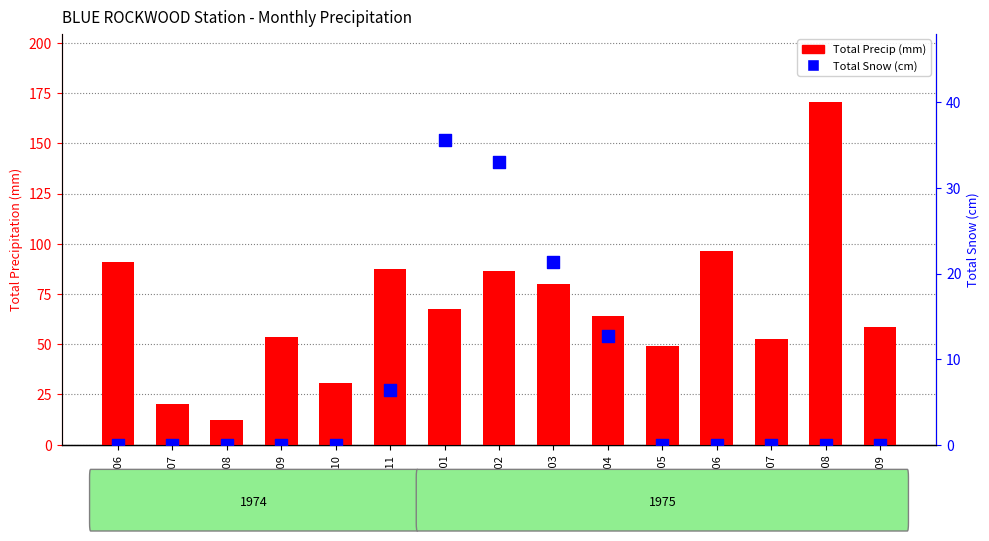

What is the total value across all series at 1975-07?

52.8